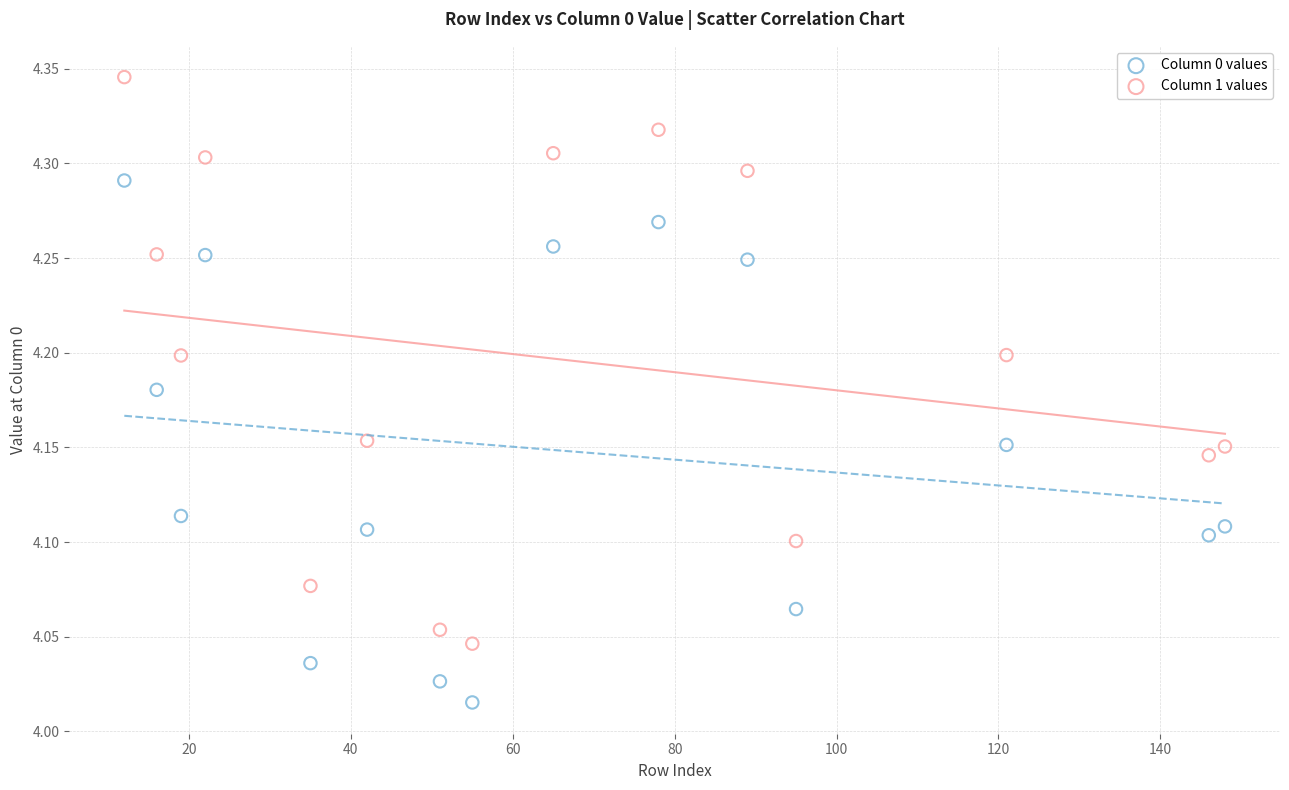

Across all data points, what is the range of Y values (max minus min)?

0.3